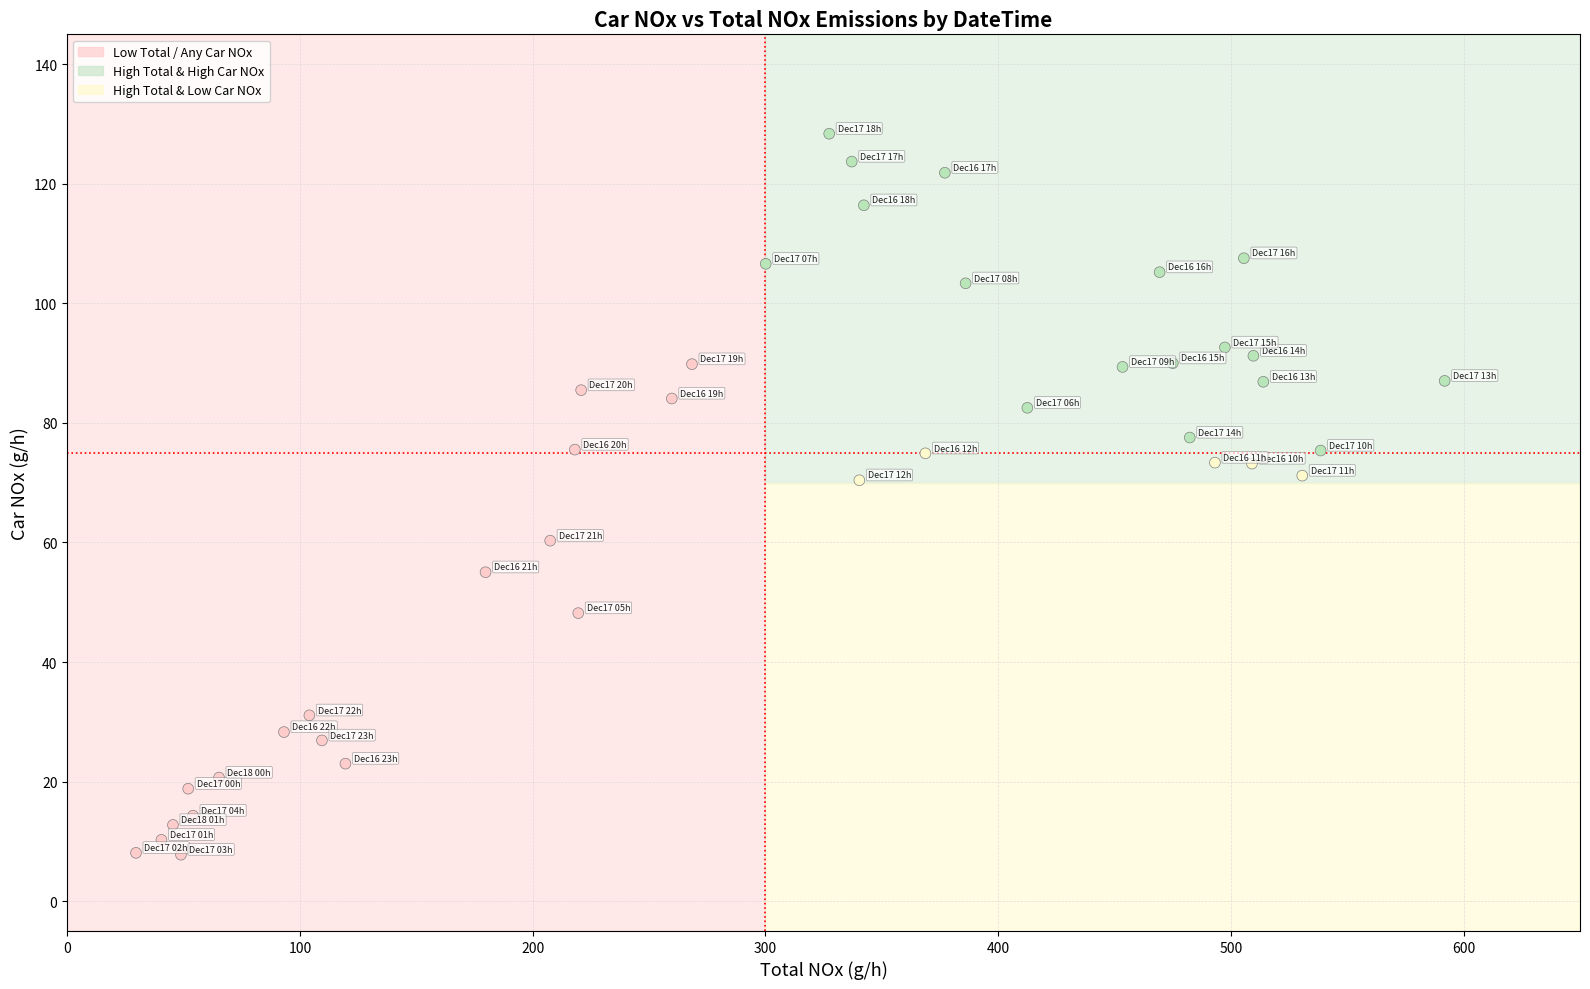

What is the range of X values (max minus min)?

562.3